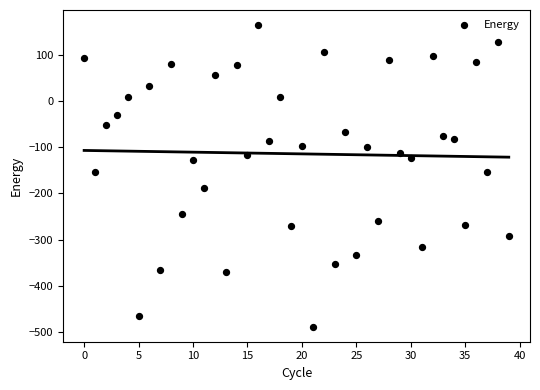

What is the range of Y values (max minus min)?

652